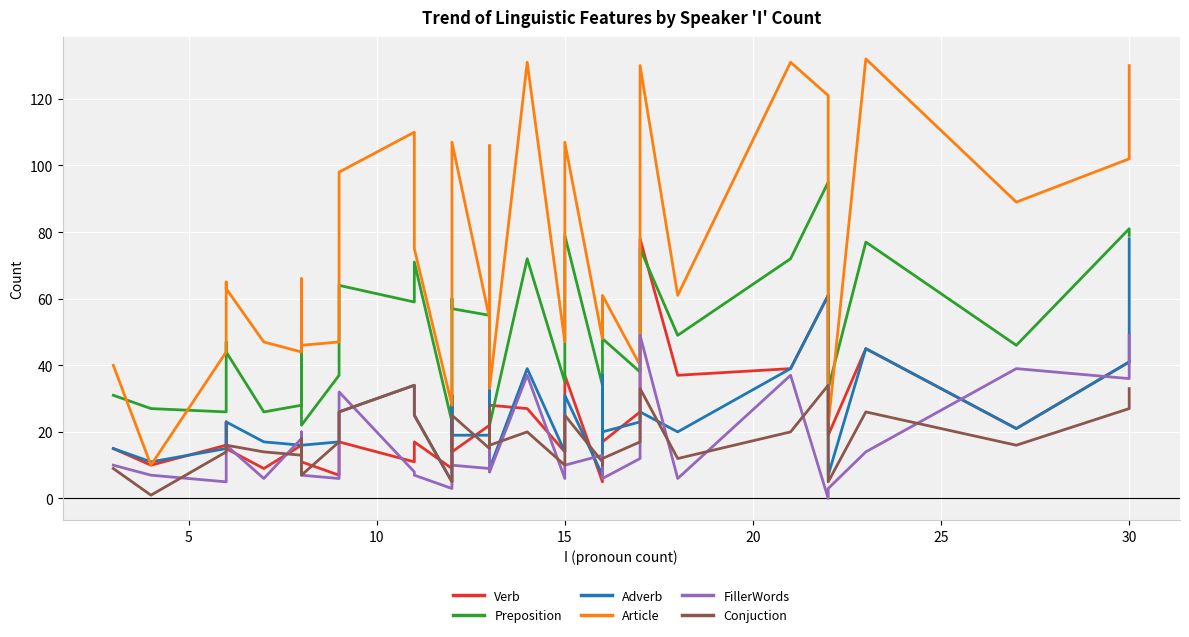

True or false: Conjuction has a value of 8 at 13.

False